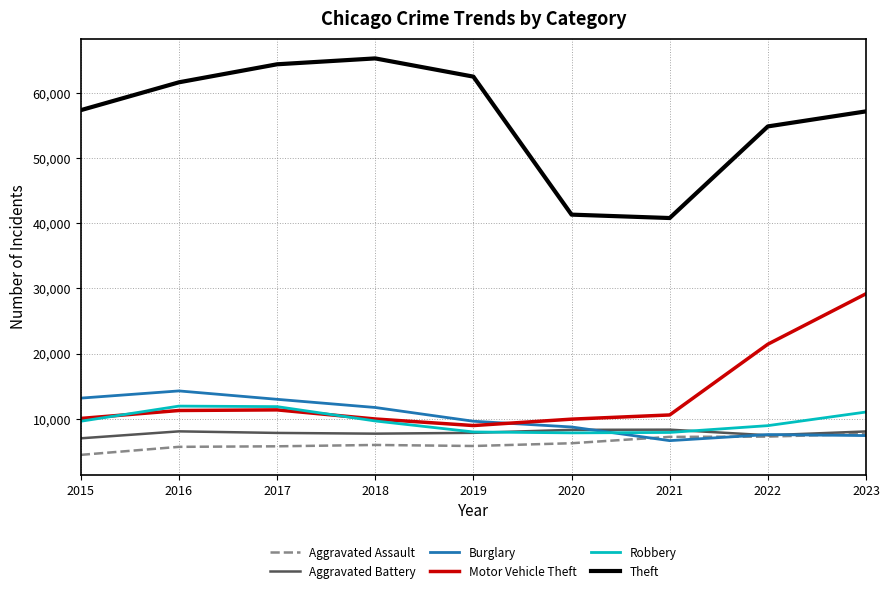

Which series has the widest spread of values?

Theft